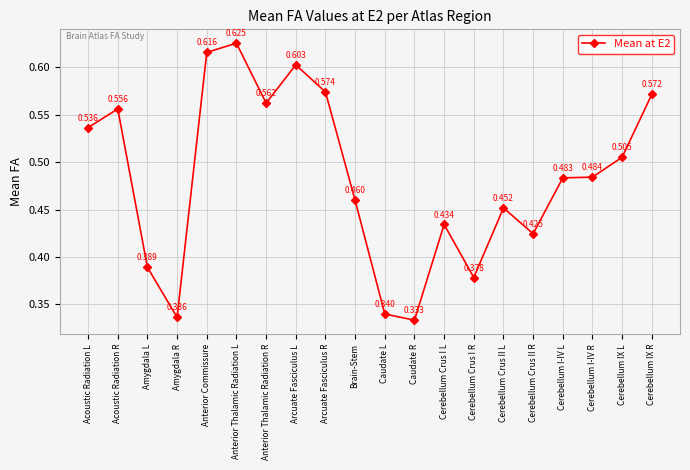

Where is the first local minimum?

Amygdala R